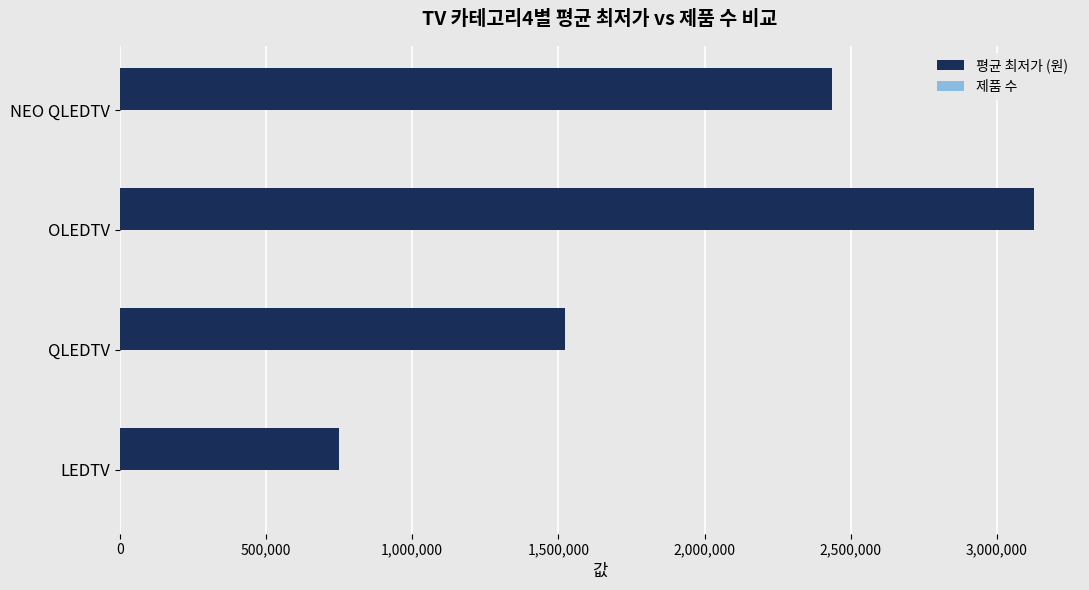

At which category is the sum across all series the highest?

OLEDTV